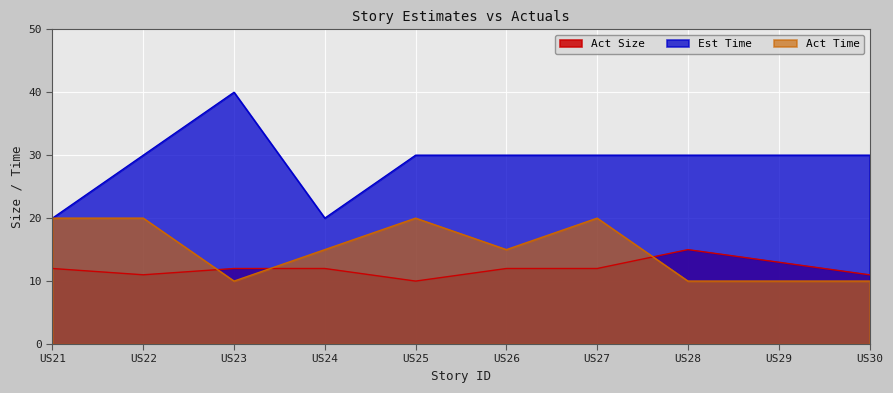

Reading right to left, extract all data points from this chart.

Act Size: US30=11	US29=13	US28=15	US27=12	US26=12	US25=10	US24=12	US23=12	US22=11	US21=12
Est Time: US30=30	US29=30	US28=30	US27=30	US26=30	US25=30	US24=20	US23=40	US22=30	US21=20
Act Time: US30=10	US29=10	US28=10	US27=20	US26=15	US25=20	US24=15	US23=10	US22=20	US21=20